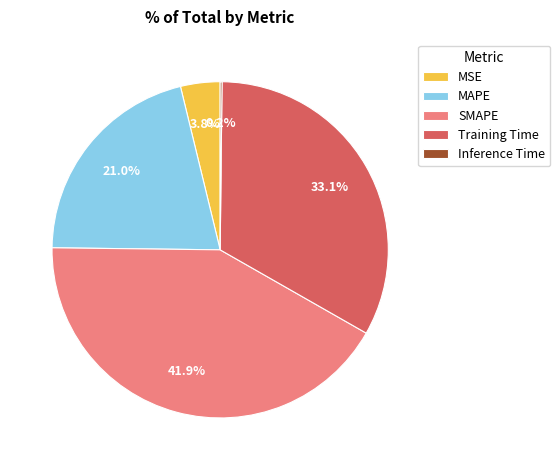

Does Training Time account for over 50% of the chart?

No